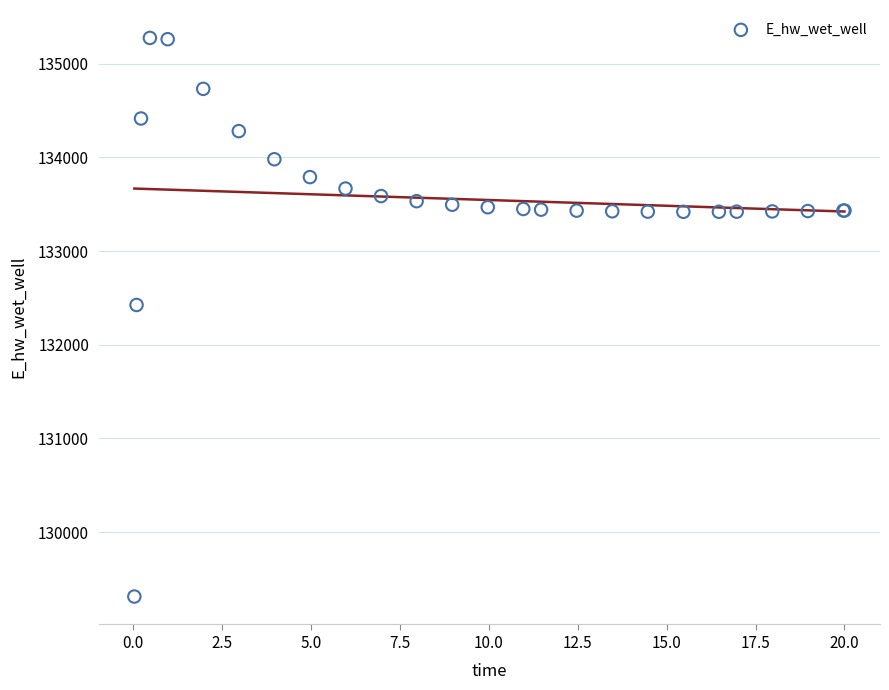

What Y value in the scatter plot is closest to 132293?

132424.6